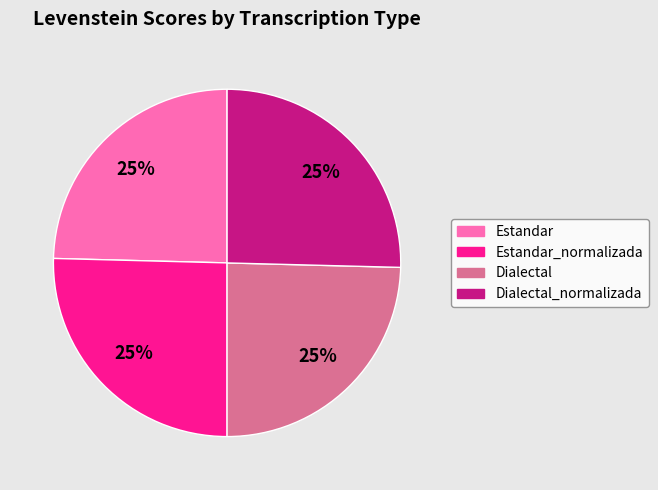

Does Estandar_normalizada account for over 50% of the chart?

No